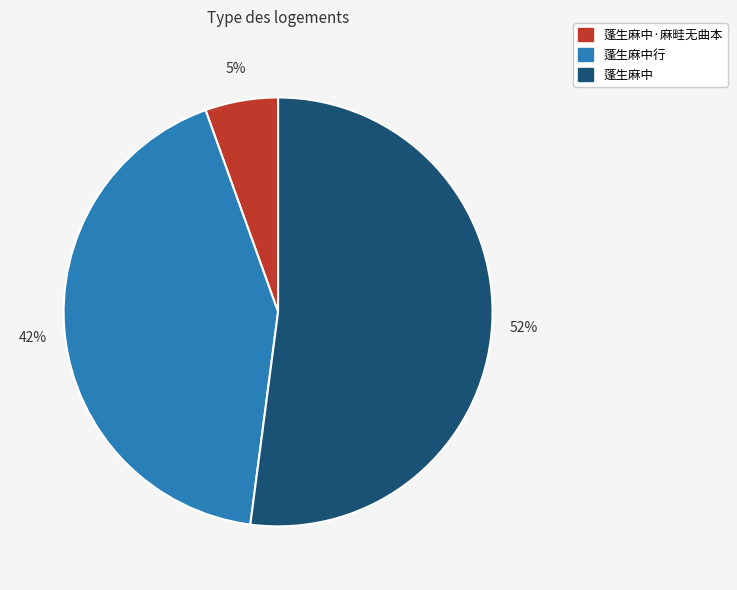

Rank the categories by value from highest to lowest.

蓬生麻中, 蓬生麻中行, 蓬生麻中·麻畦无曲本